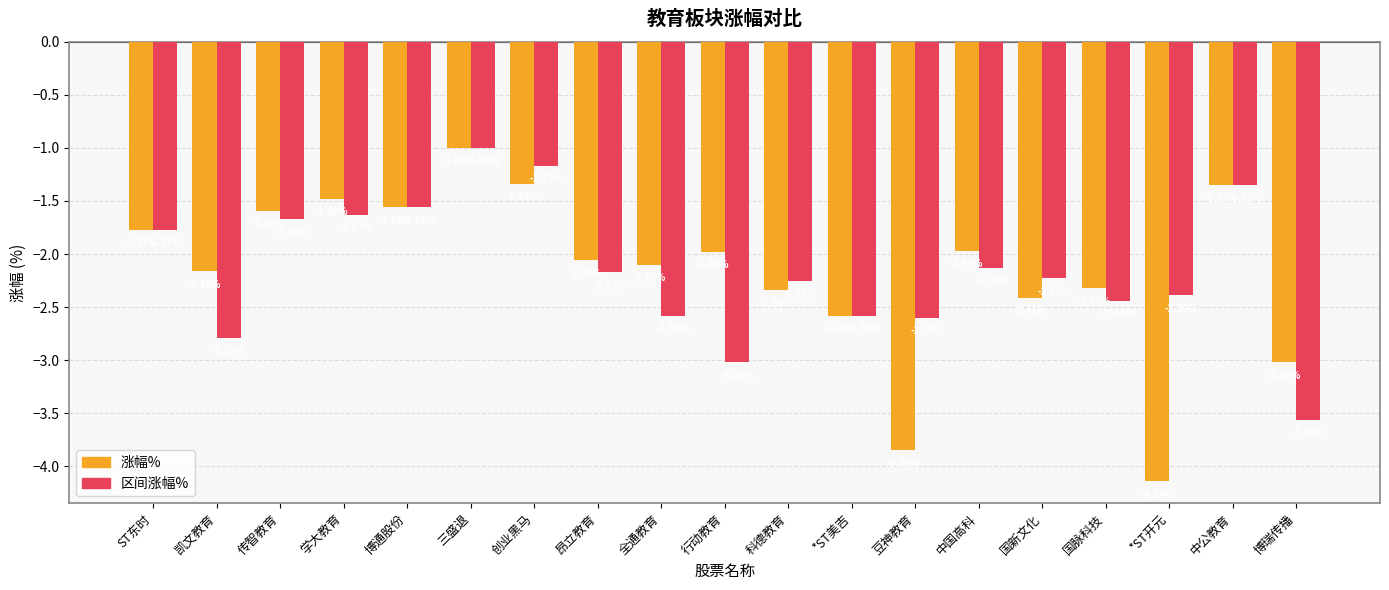

Which series has the largest total across all categories?

区间涨幅%